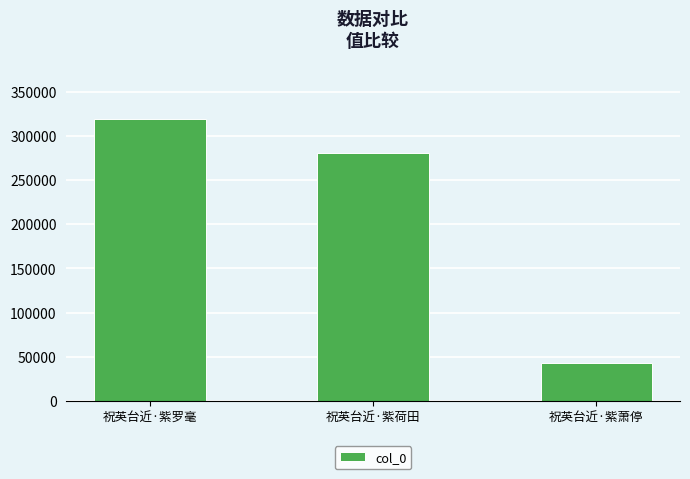

List the labels in order of value, largest first.

祝英台近·紫罗毫, 祝英台近·紫荷田, 祝英台近·紫萧停